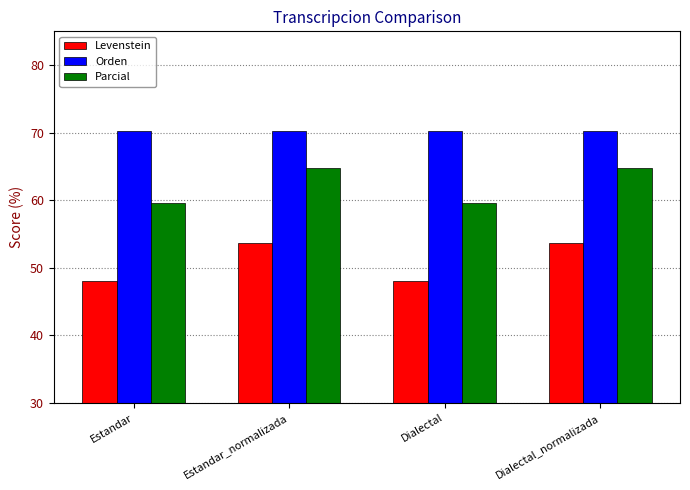

Is the value of Levenstein at Dialectal_normalizada greater than the value of Parcial at Dialectal_normalizada?

No